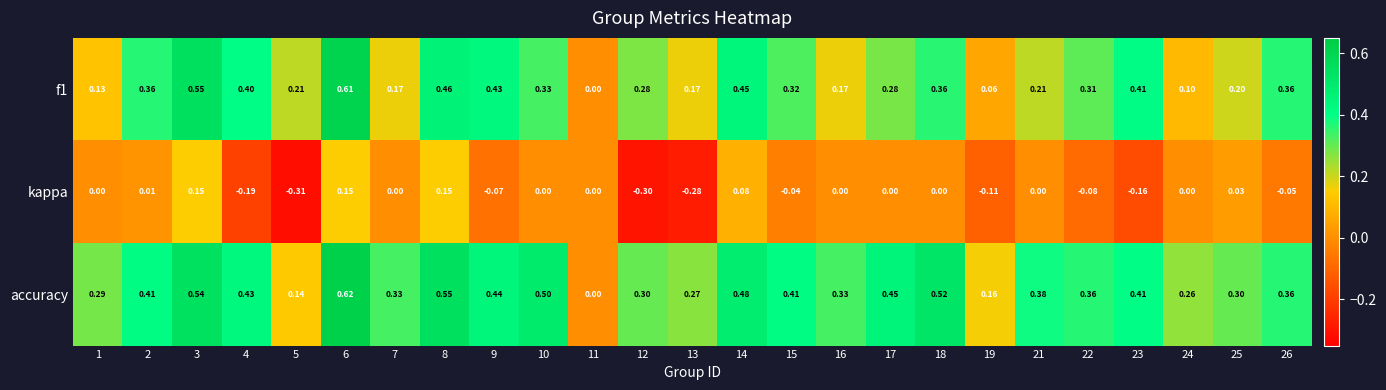

Is the value of kappa at 17 greater than the value of f1 at 21?

No